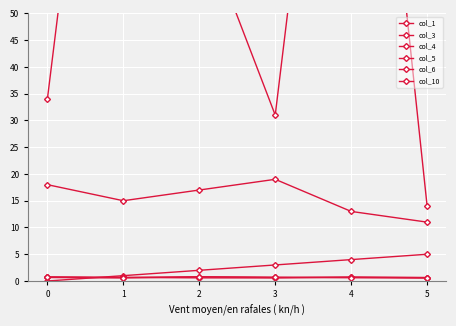

How many categories are shown in the chart?

6